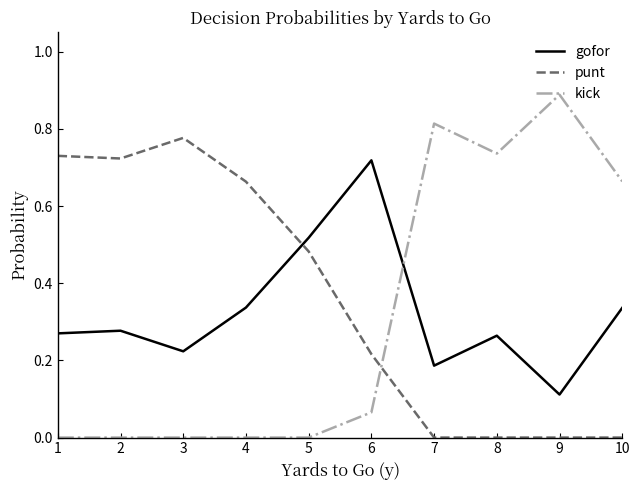

Which label corresponds to the largest value in the chart?

9